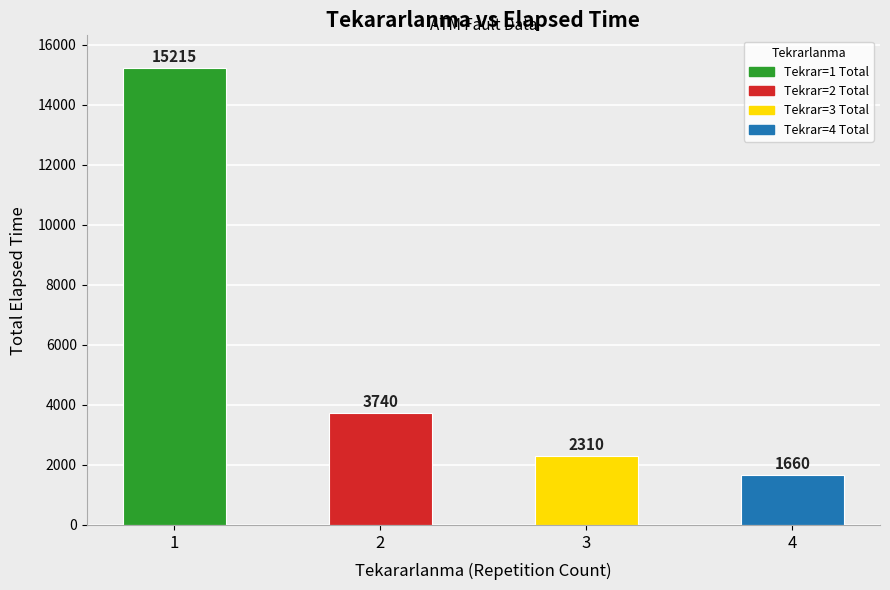

Does the chart contain any negative values?

No